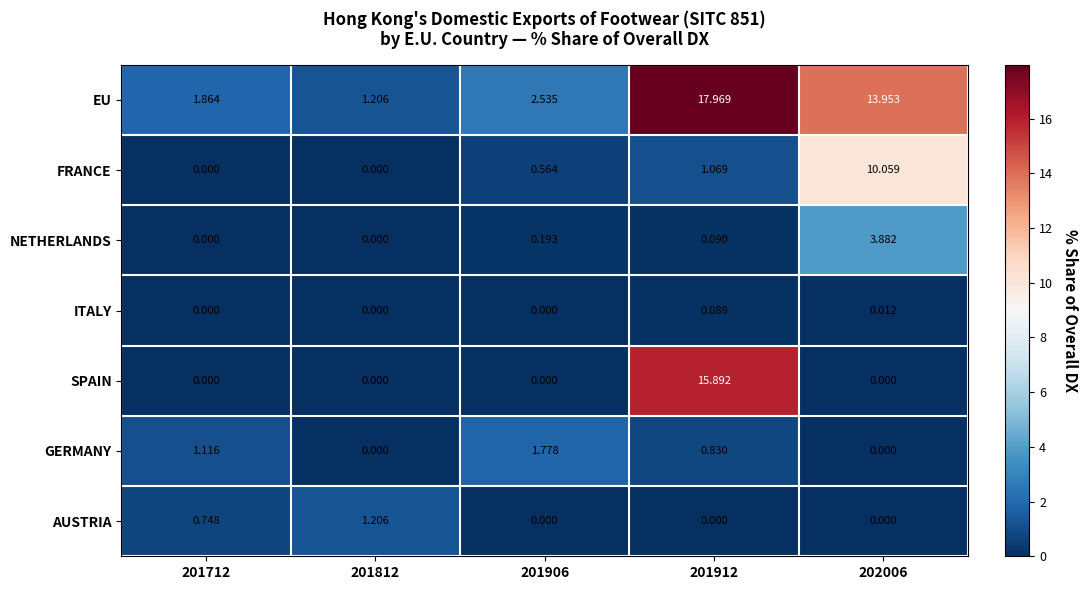

Is the value of FRANCE at 201912 greater than the value of ITALY at 201812?

Yes